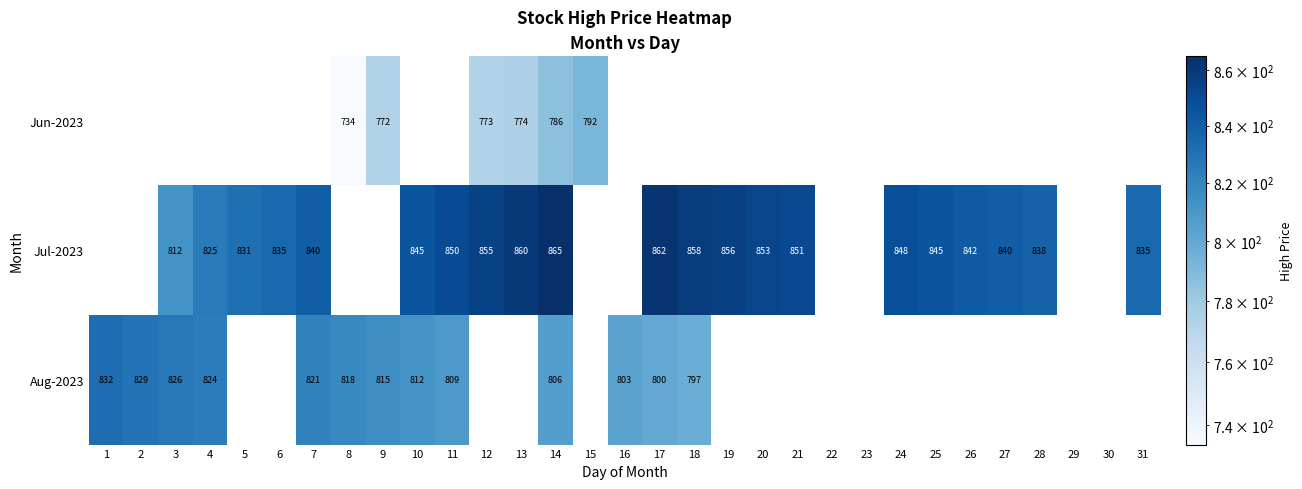

What is the sum of the Aug-2023 values at 1 and 14?

1638